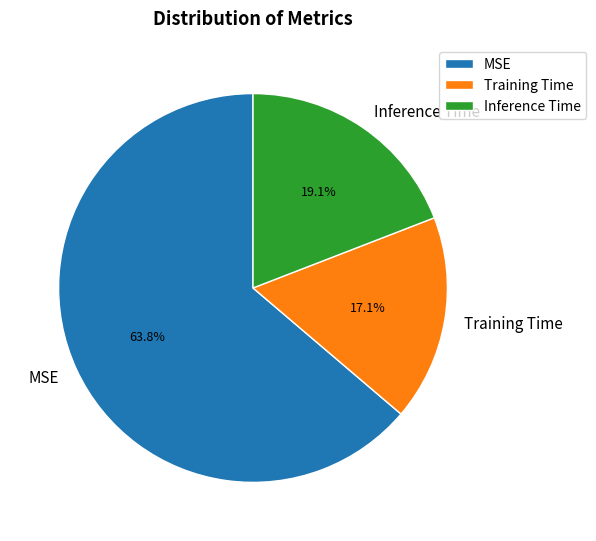

The MSE slice represents 77% of the pie. True or false?

False